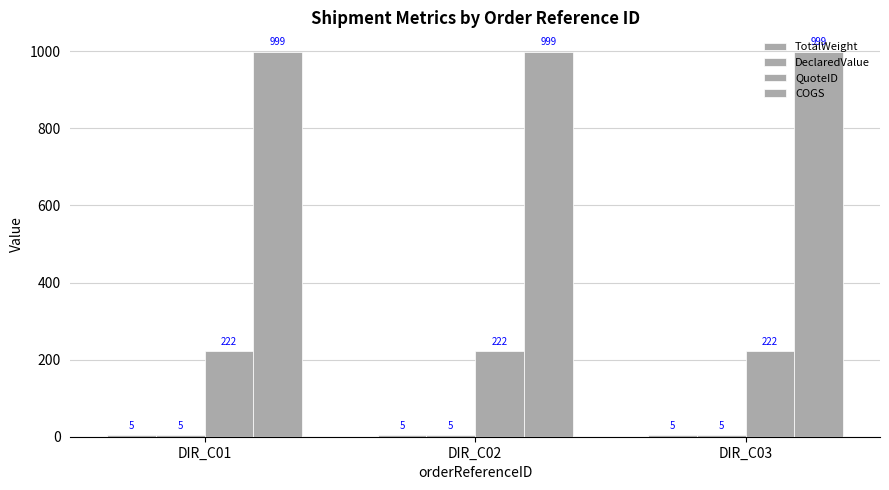

At how many categories does at least one series exceed 811?

3